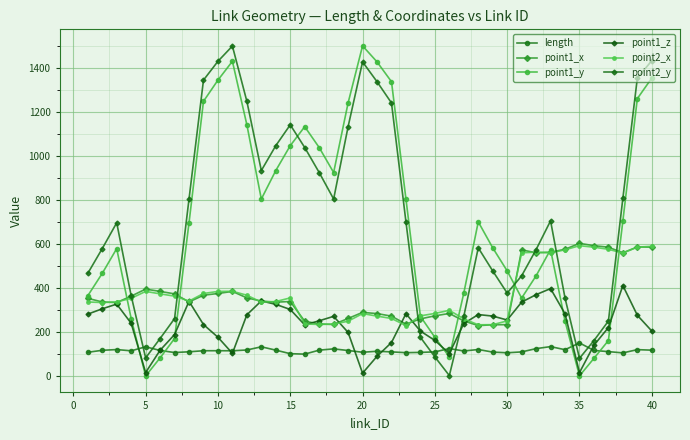

What is the average value of the point2_x series?

371.9